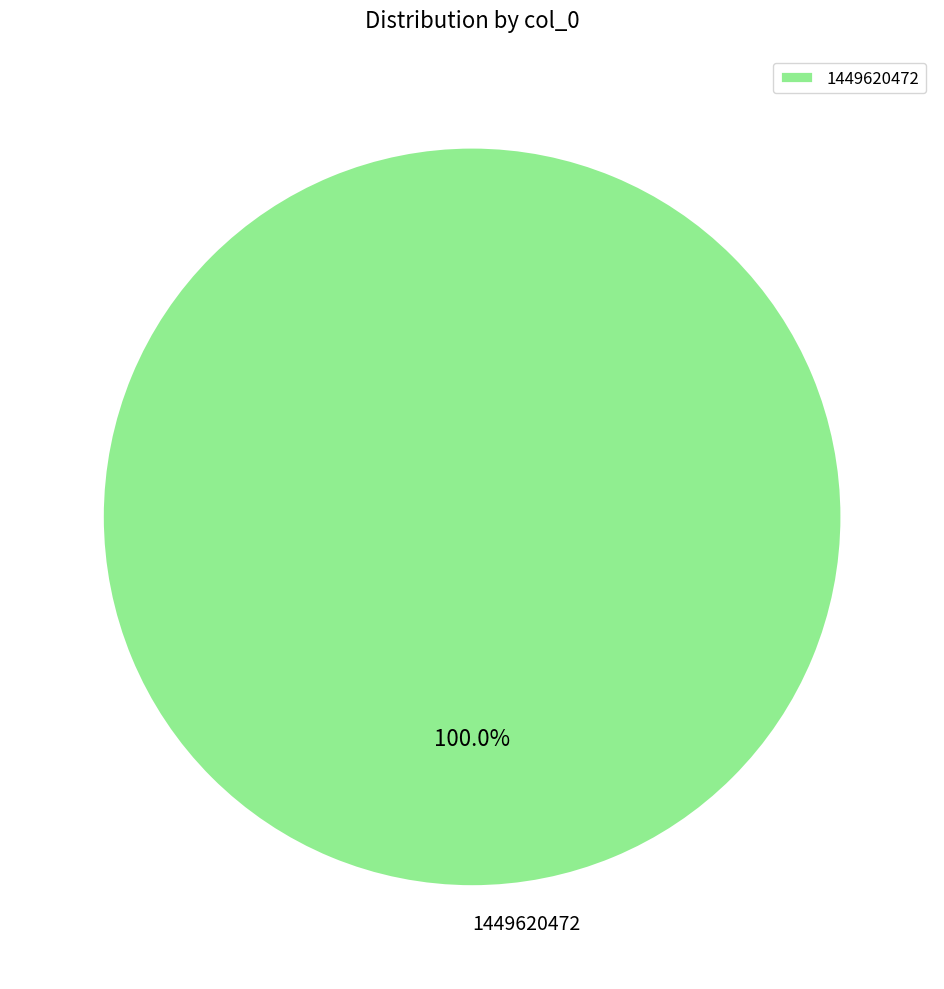

Rank the categories by value from lowest to highest.

1449620472